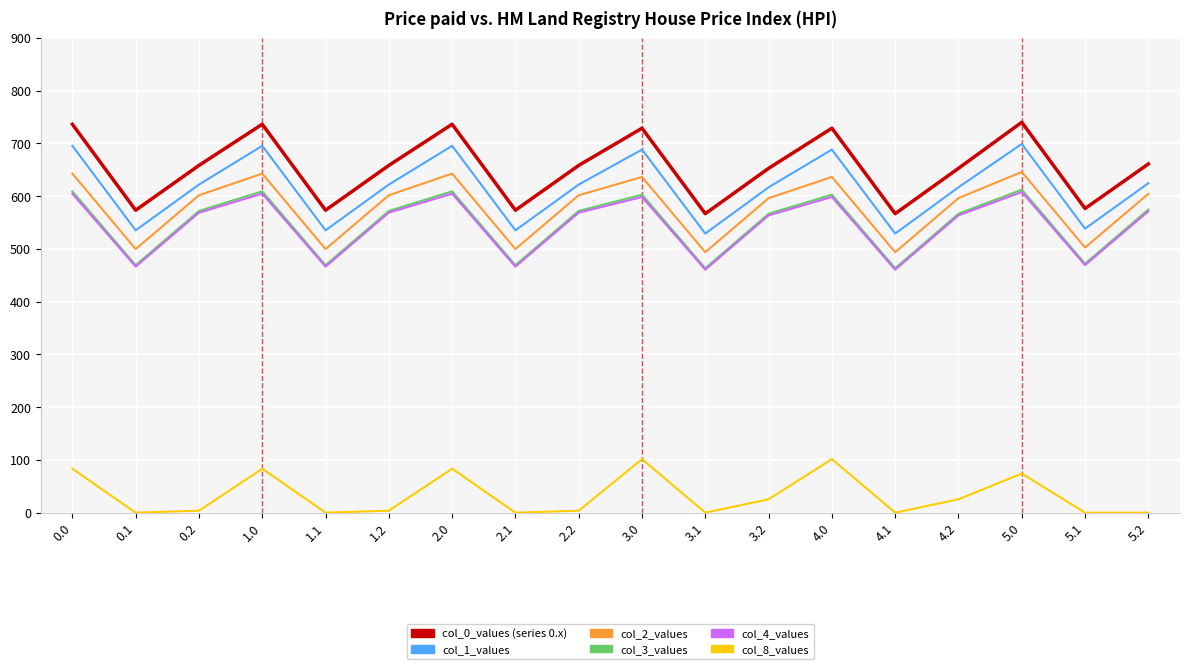

What is the difference between the highest and lowest values at 1.1?

573.4